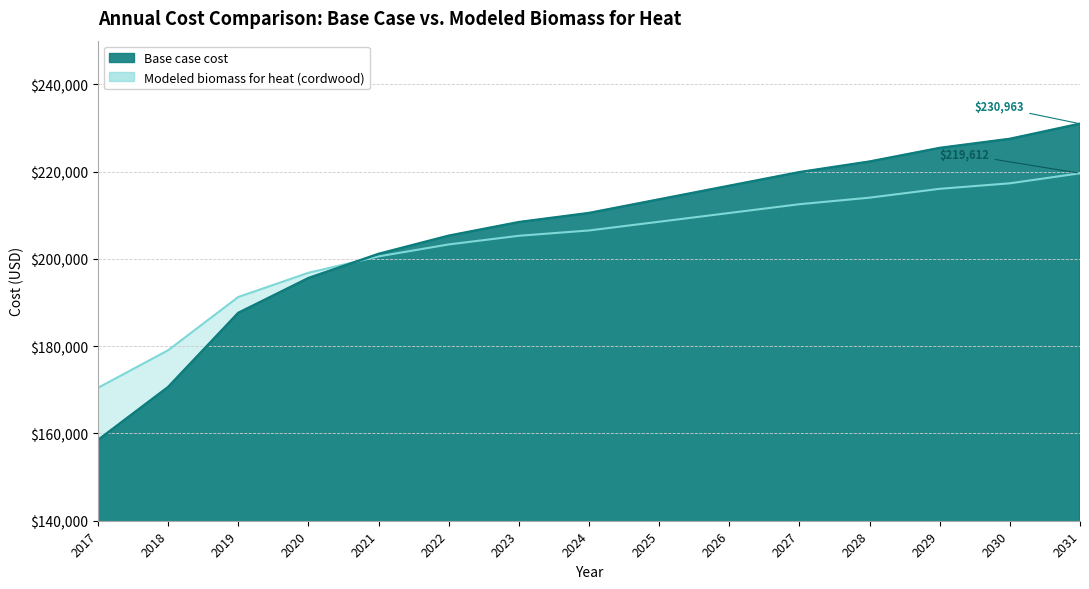

Reading left to right, what are all the values shown in this chart?

Base case cost: 2017=158492.2	2018=170628.5	2019=187619.2	2020=195594.5	2021=201142.5	2022=205303.5	2023=208424.2	2024=210504.7	2025=213625.5	2026=216746.2	2027=219867.0	2028=222294.2	2029=225415.0	2030=227495.5	2031=230963.0
Modeled biomass for heat (cordwood): 2017=170447.0	2018=179054.0	2019=191259.1	2020=196806.4	2021=200567.1	2022=203310.3	2023=205292.1	2024=206512.3	2025=208509.2	2026=210513.4	2027=212524.7	2028=214030.2	2029=216055.2	2030=217317.6	2031=219612.1